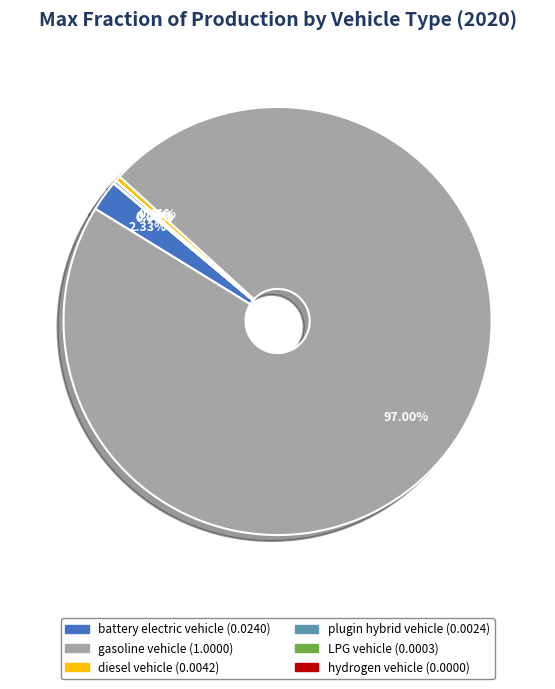

Is there a majority slice in this chart?

Yes